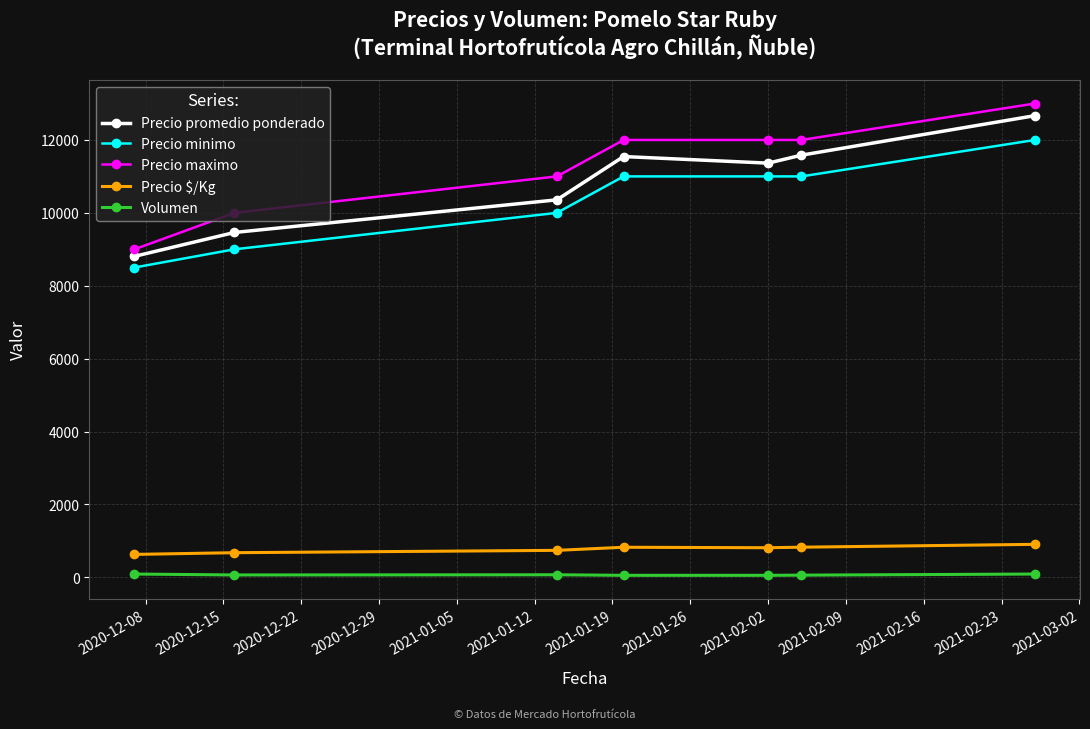

True or false: Precio $/Kg and Precio maximo cross at least once.

False